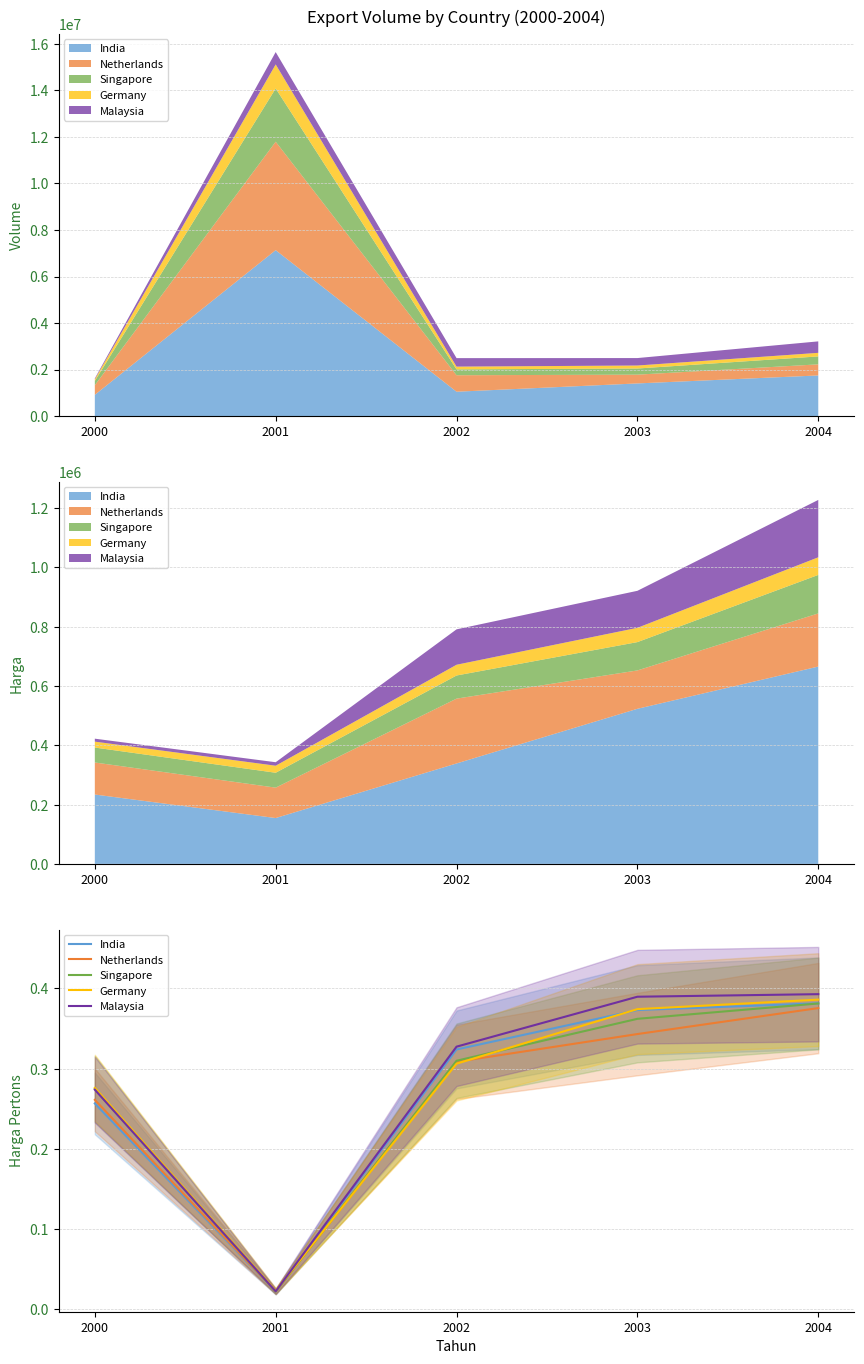

Between which two adjacent categories do Singapore and Malaysia first intersect?

2000 and 2001